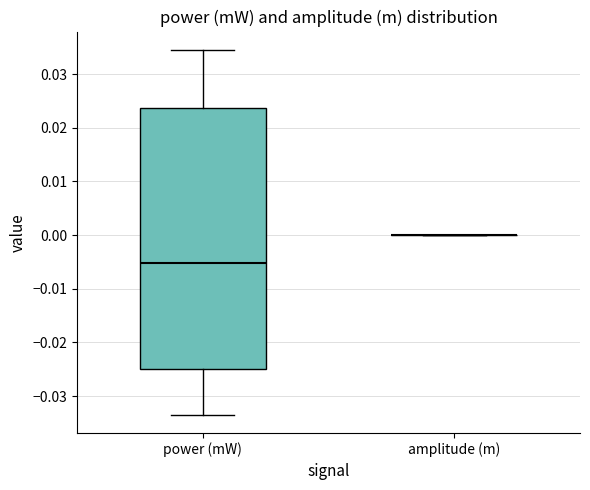

Reading left to right, transcribe this box plot: for each box, give where its median line is, the range the box spans, and where its two whiskers end, as read against the y-axis. The values are not printed on the chart, so give them approximately, as read against the axis.

power (mW): median -0.005, box -0.025 to 0.024, whiskers -0.033 to 0.035
amplitude (m): box collapsed to a line at 0.000, whiskers 0.000 to 0.000